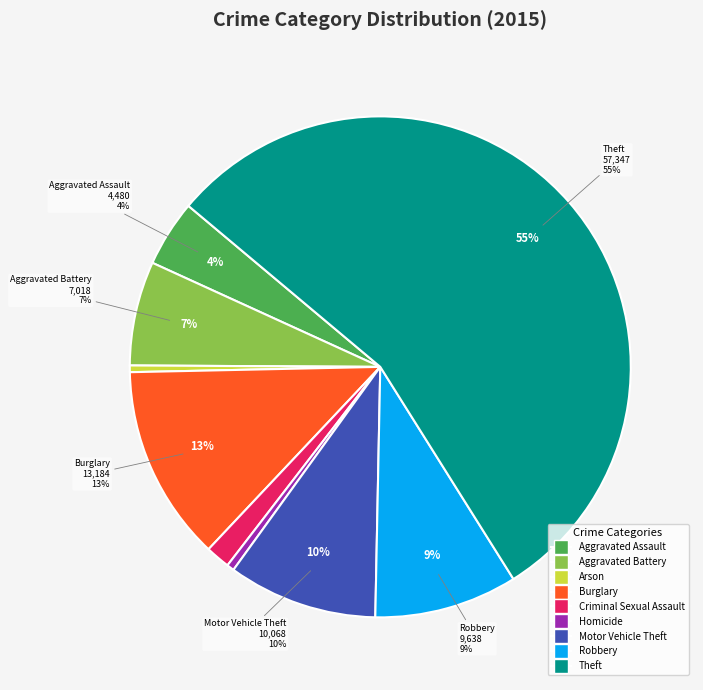

What is the change in value from Aggravated Battery to Theft?

+50329